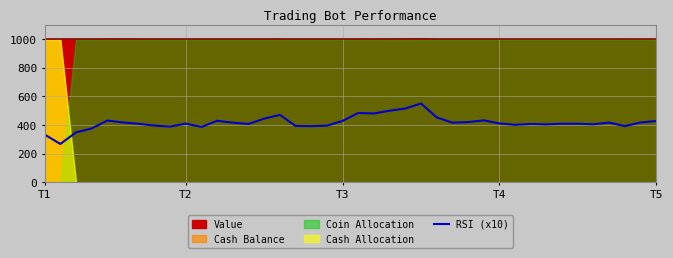

Which has a higher value, 36 or T1?

36